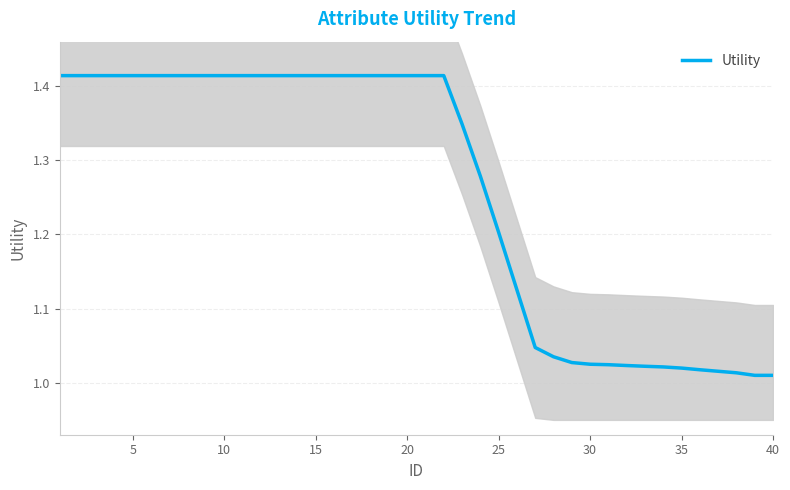

How many lines are shown in the chart?

1